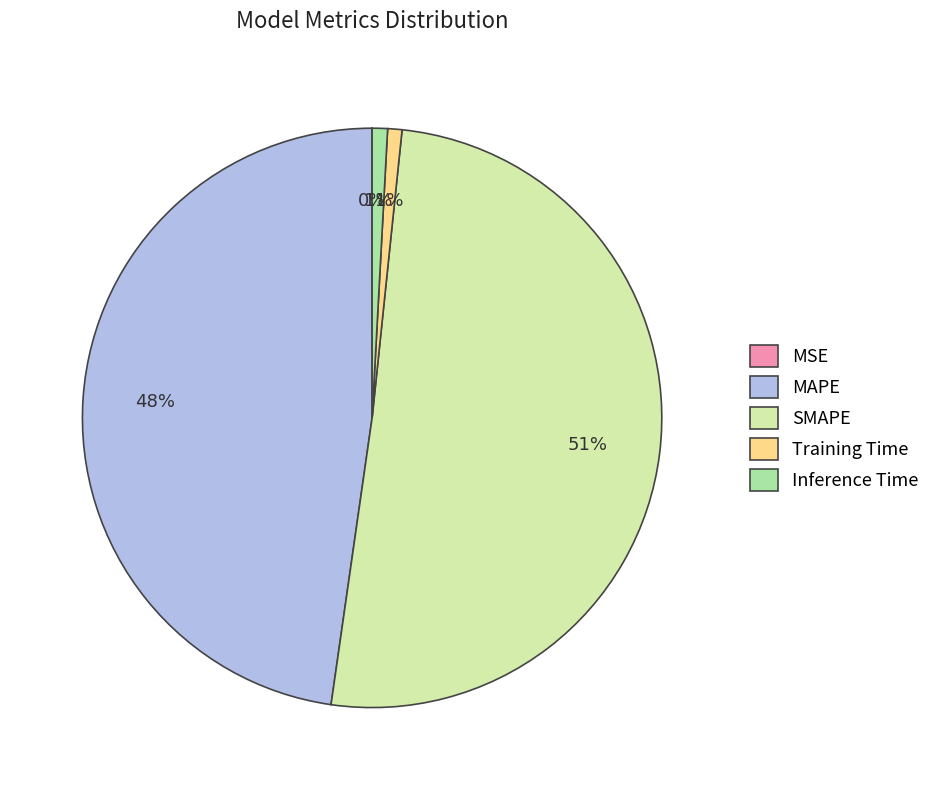

What is the largest slice in the pie chart?

SMAPE